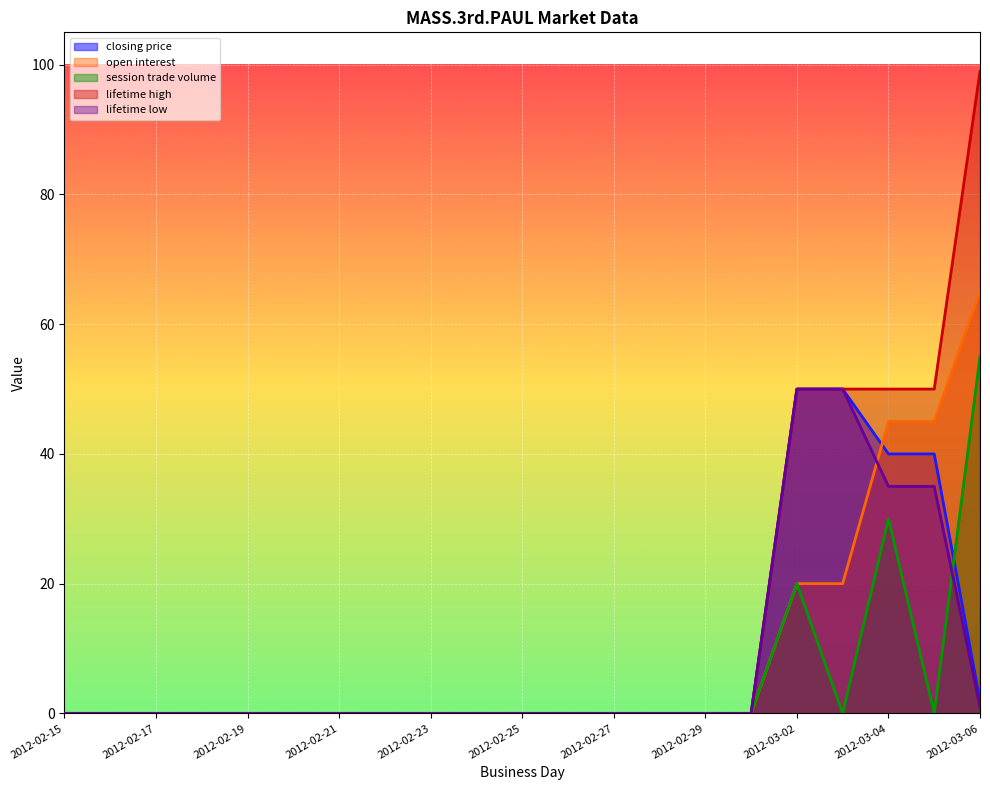

Which series has the widest spread of values?

lifetime high